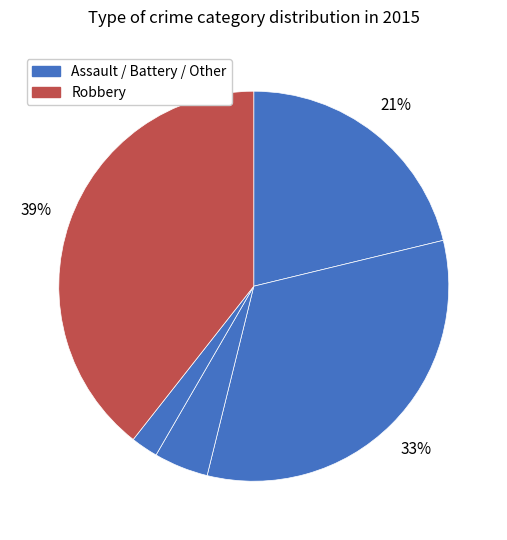

Count the number of slices in the pie.

5